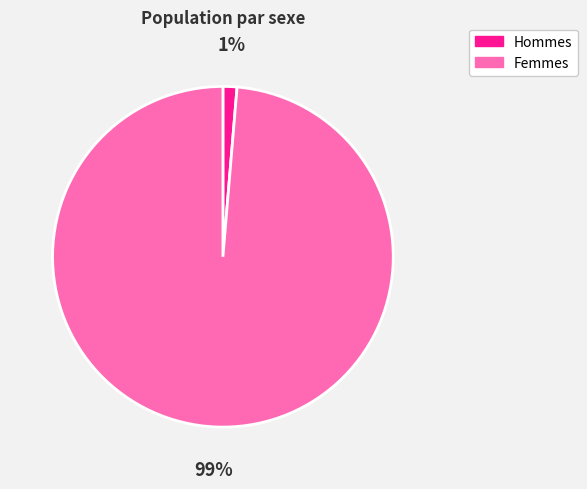

To the nearest percent, what is the average slice percentage?

50%